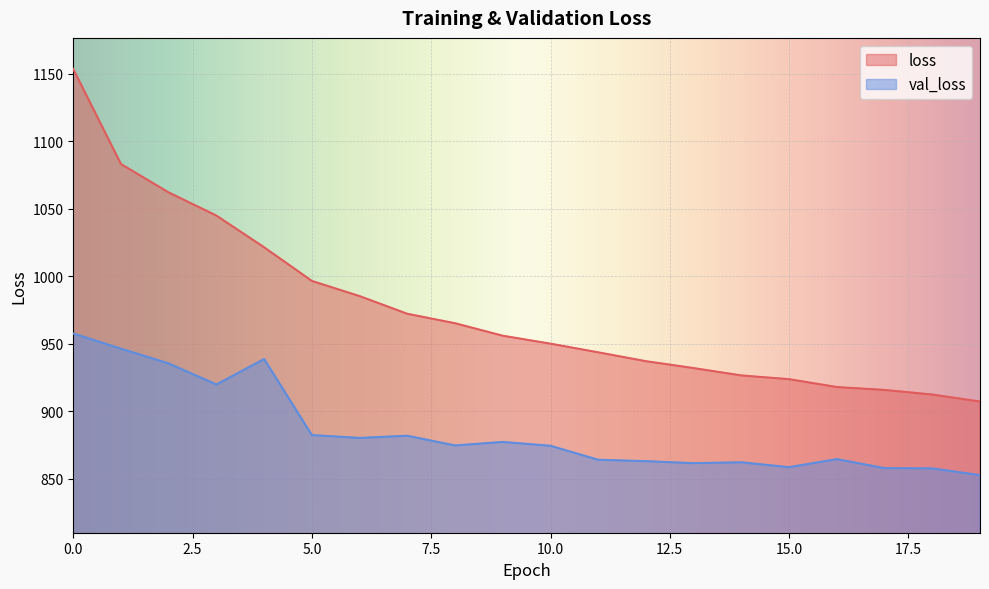

True or false: loss and val_loss intersect in this chart.

False